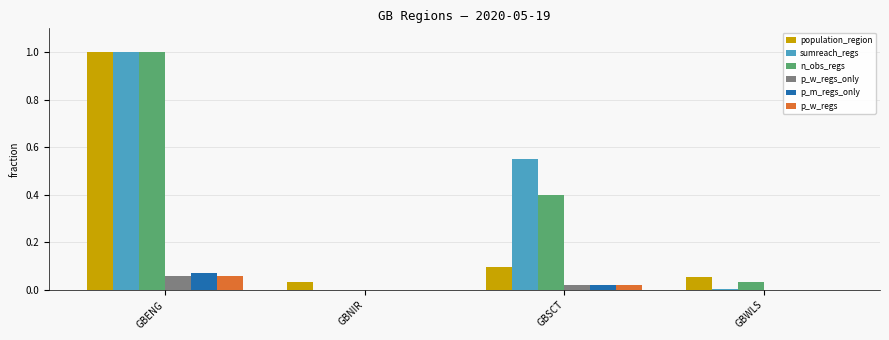

Where is population_region nearest to the value 0?

GBNIR